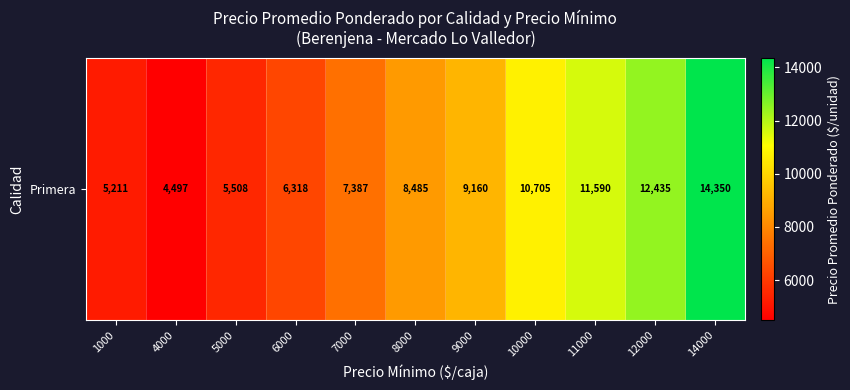

Rank the categories by value from lowest to highest.

4000, 1000, 5000, 6000, 7000, 8000, 9000, 10000, 11000, 12000, 14000